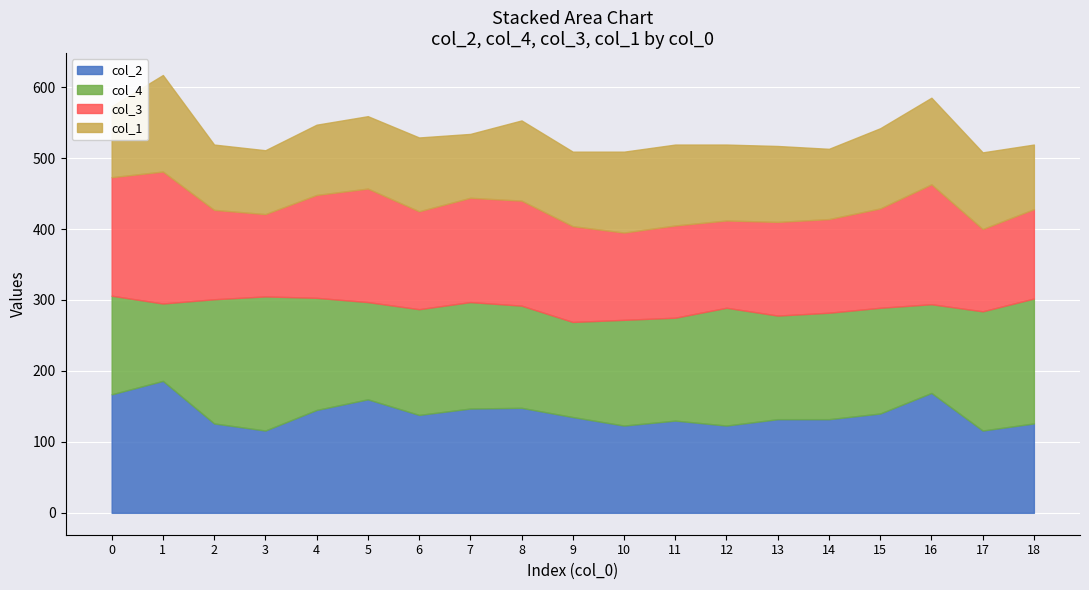

How many distinct data groups are displayed?

4